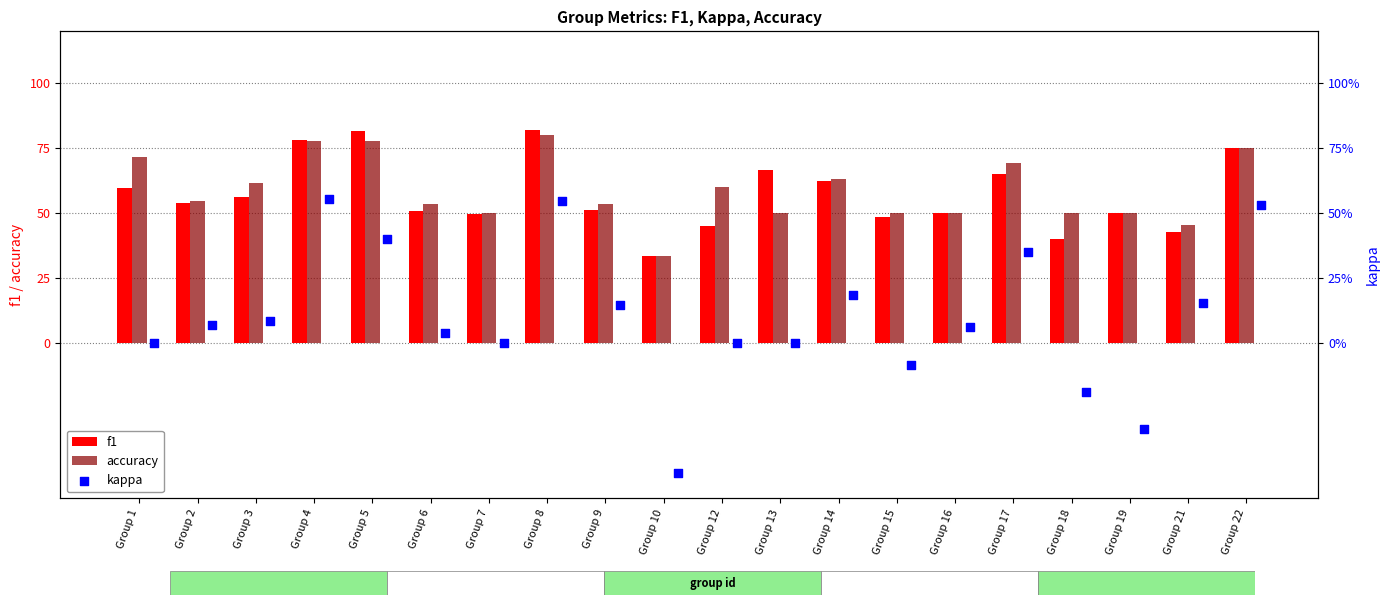

At which category is the sum across all series the highest?

Group 8